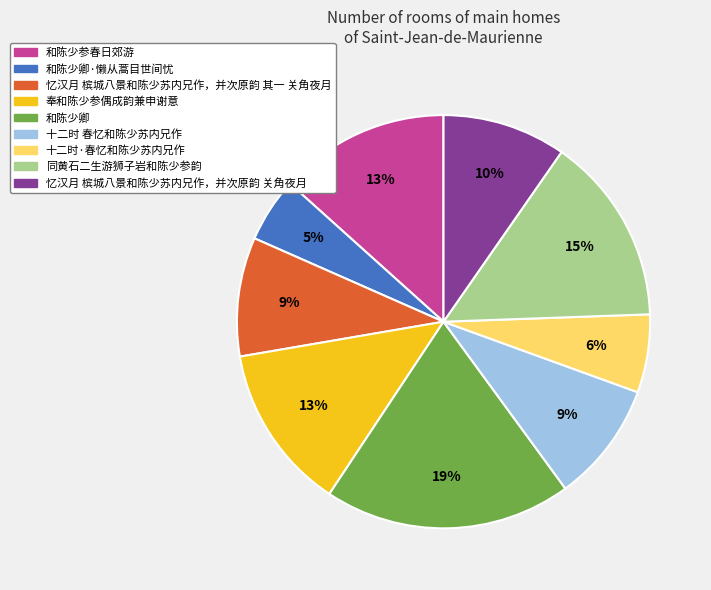

To the nearest percent, what is the combined percentage of 同黄石二生游狮子岩和陈少参韵 and 奉和陈少参偶成韵兼申谢意?

28%